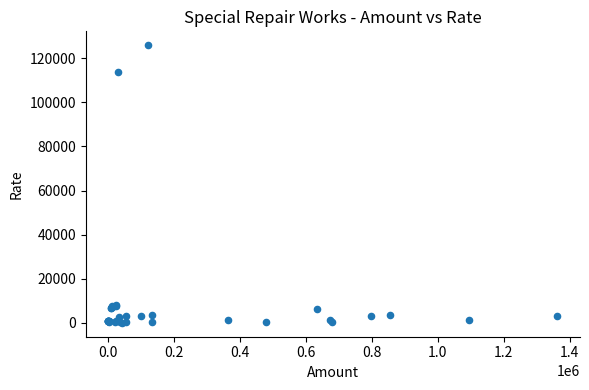

What Y value in the scatter plot is closest to 62963?

113678.0